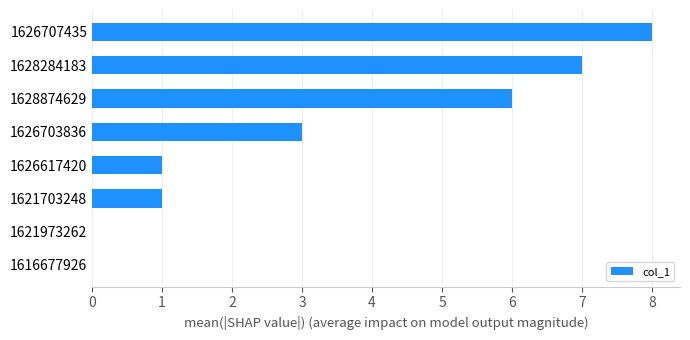

What is the greatest value displayed?

8